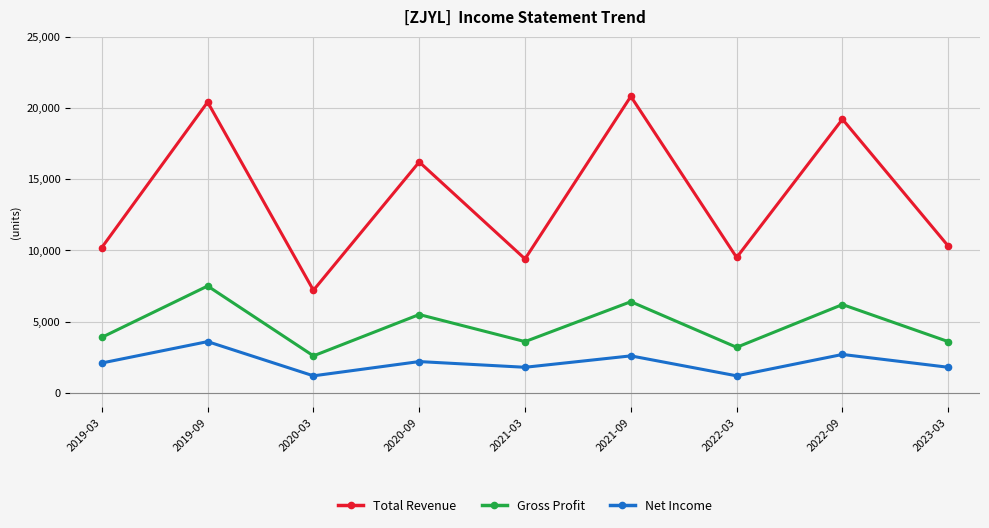

What is the approximate value of Net Income at 2021-09?

2600